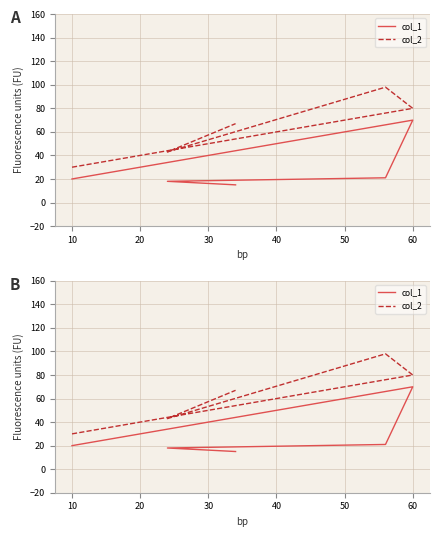

In col_1, how many points are higher than both neighbors (excluding endpoints)?

1